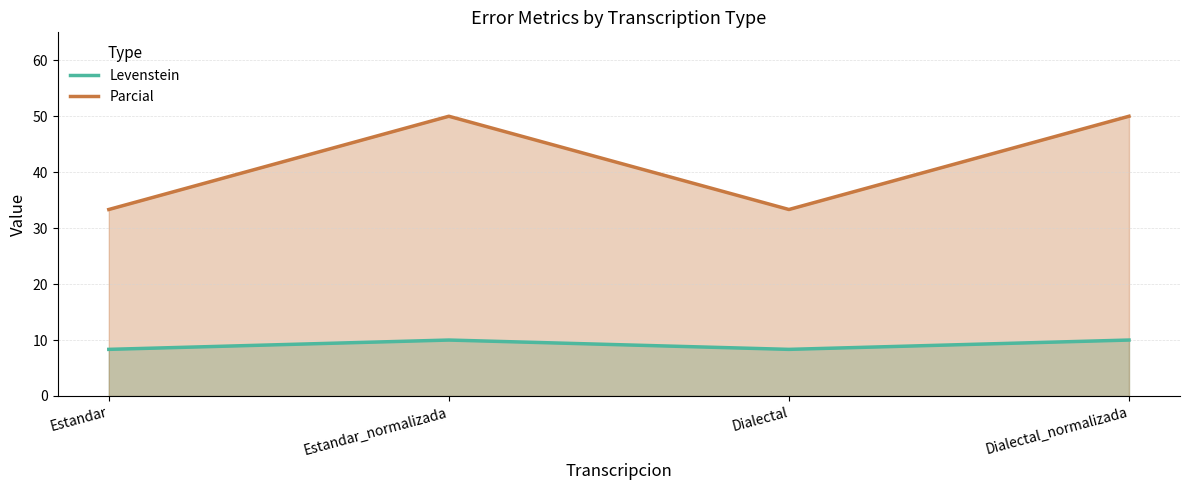

List the series in order of their peak value, highest first.

Parcial, Levenstein